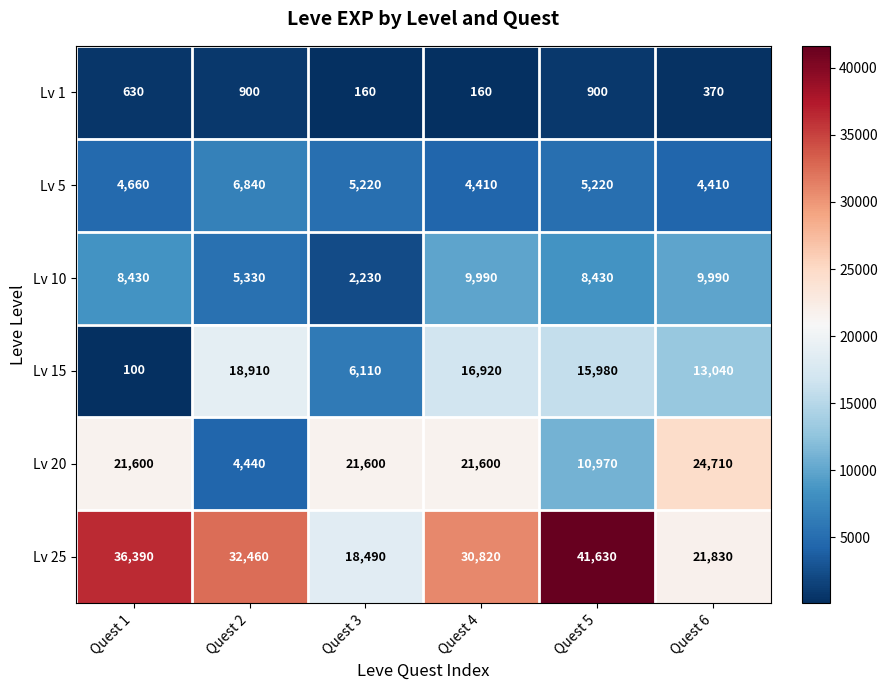

What is the average value of the Lv 15 series?

11843